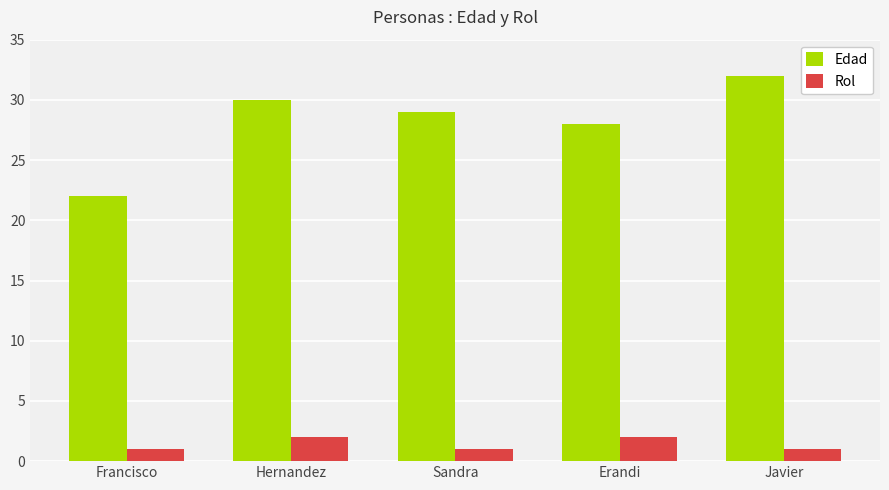

What is the total value across all series at Hernandez?

32